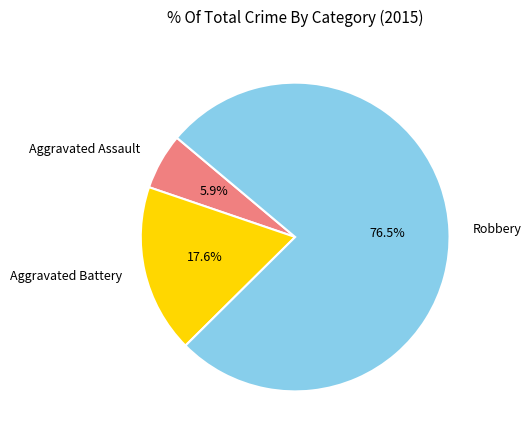

How many slices are in this pie chart?

3